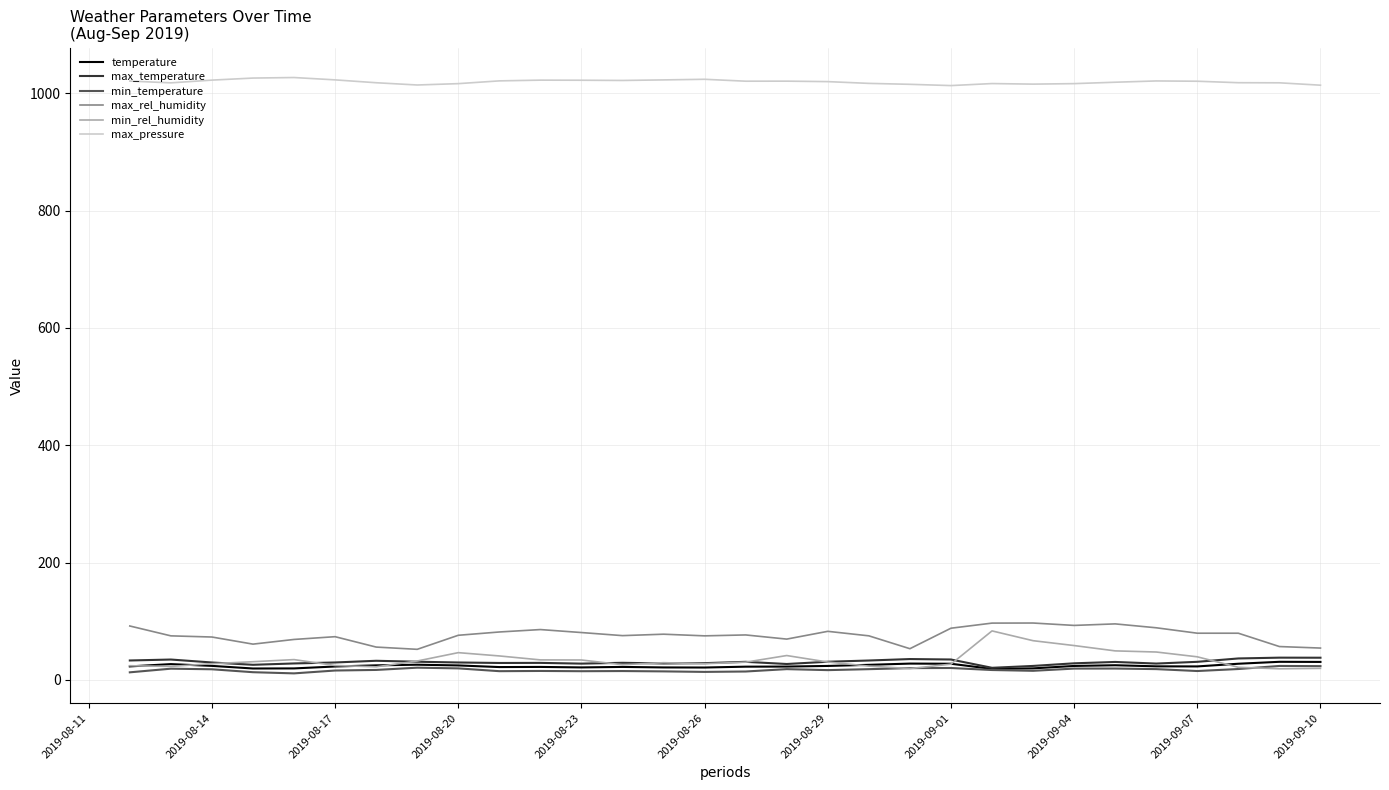

True or false: temperature and max_pressure cross at least once.

False